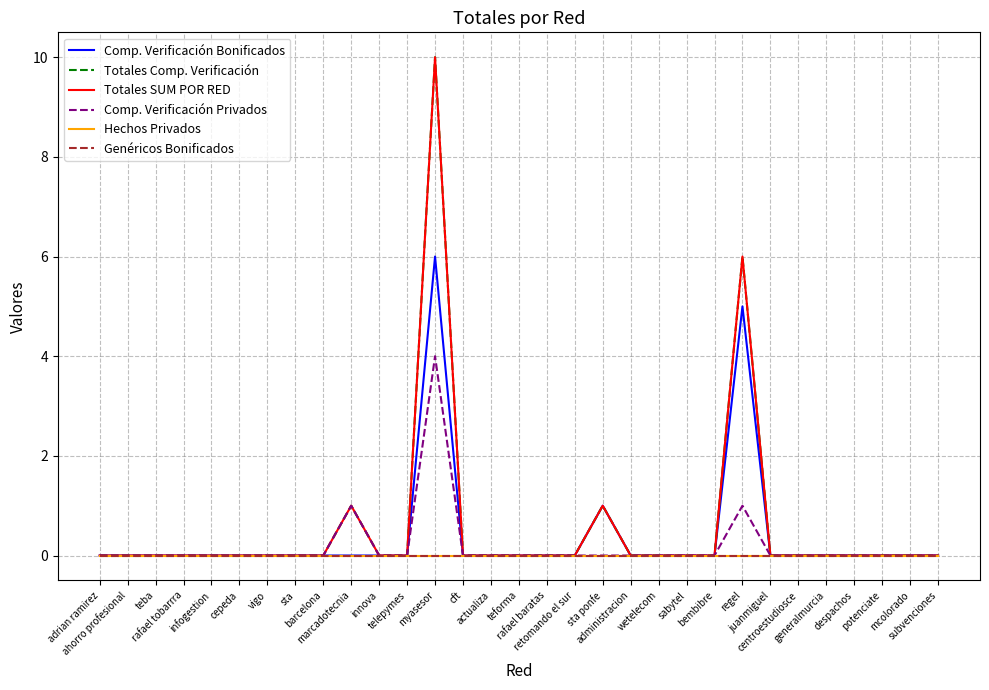

Reading right to left, transcribe all the data shown in this chart.

Comp. Verificación Bonificados: 0	0	0	0	0	0	0	5	0	0	0	0	1	0	0	0	0	0	6	0	0	0	0	0	0	0	0	0	0	0	0
Totales Comp. Verificación: 0	0	0	0	0	0	0	6	0	0	0	0	1	0	0	0	0	0	10	0	0	1	0	0	0	0	0	0	0	0	0
Totales SUM POR RED: 0	0	0	0	0	0	0	6	0	0	0	0	1	0	0	0	0	0	10	0	0	1	0	0	0	0	0	0	0	0	0
Comp. Verificación Privados: 0	0	0	0	0	0	0	1	0	0	0	0	0	0	0	0	0	0	4	0	0	1	0	0	0	0	0	0	0	0	0
Hechos Privados: 0	0	0	0	0	0	0	0	0	0	0	0	0	0	0	0	0	0	0	0	0	0	0	0	0	0	0	0	0	0	0
Genéricos Bonificados: 0	0	0	0	0	0	0	0	0	0	0	0	0	0	0	0	0	0	0	0	0	0	0	0	0	0	0	0	0	0	0